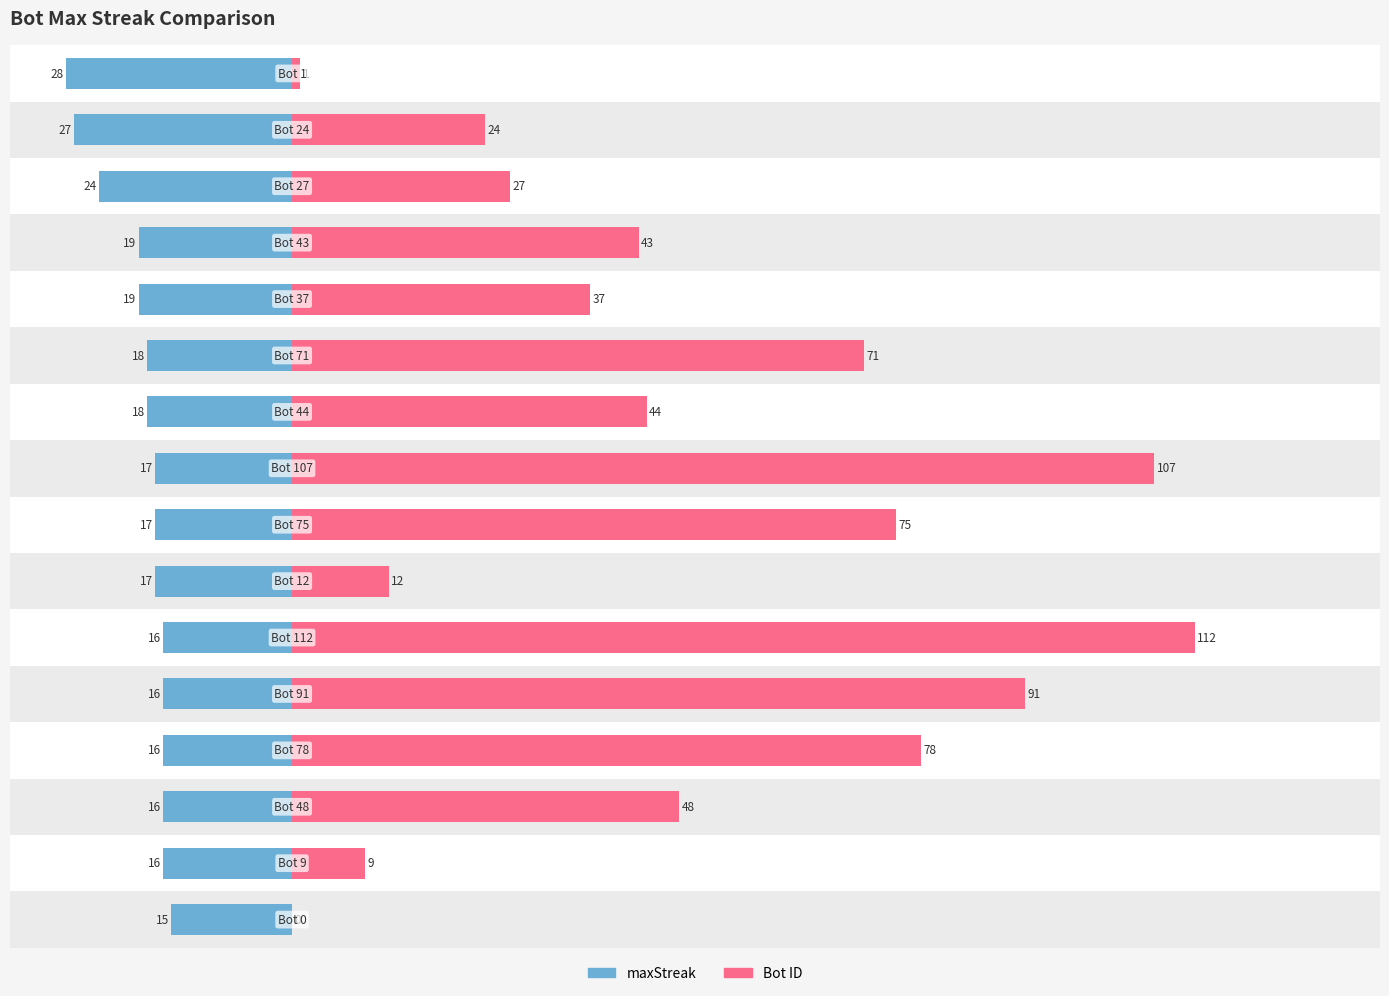

What value does the Bot series have at 0, to the nearest 50?

50